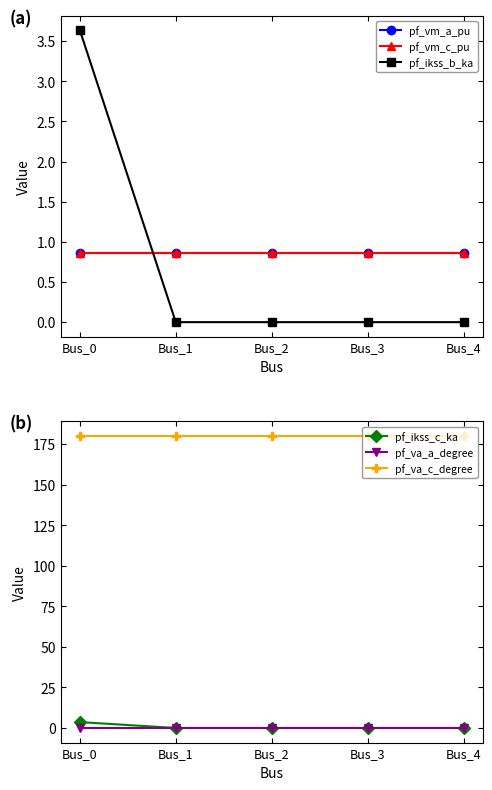

Reading left to right, transcribe all the data shown in this chart.

pf_vm_a_pu: 0.9	0.9	0.9	0.9	0.9
pf_vm_c_pu: 0.9	0.9	0.9	0.9	0.9
pf_ikss_b_ka: 3.6	0.0	0.0	0.0	0.0
pf_ikss_c_ka: 3.6	0.0	0.0	0.0	0.0
pf_va_a_degree: 0.0	0.0	0.0	0.0	0.0
pf_va_c_degree: 180.0	180.0	180.0	180.0	180.0